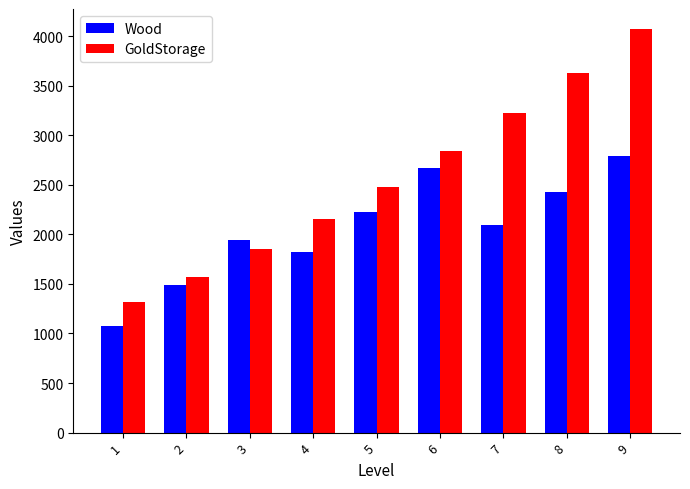

Where is GoldStorage nearest to the value 2695?

6